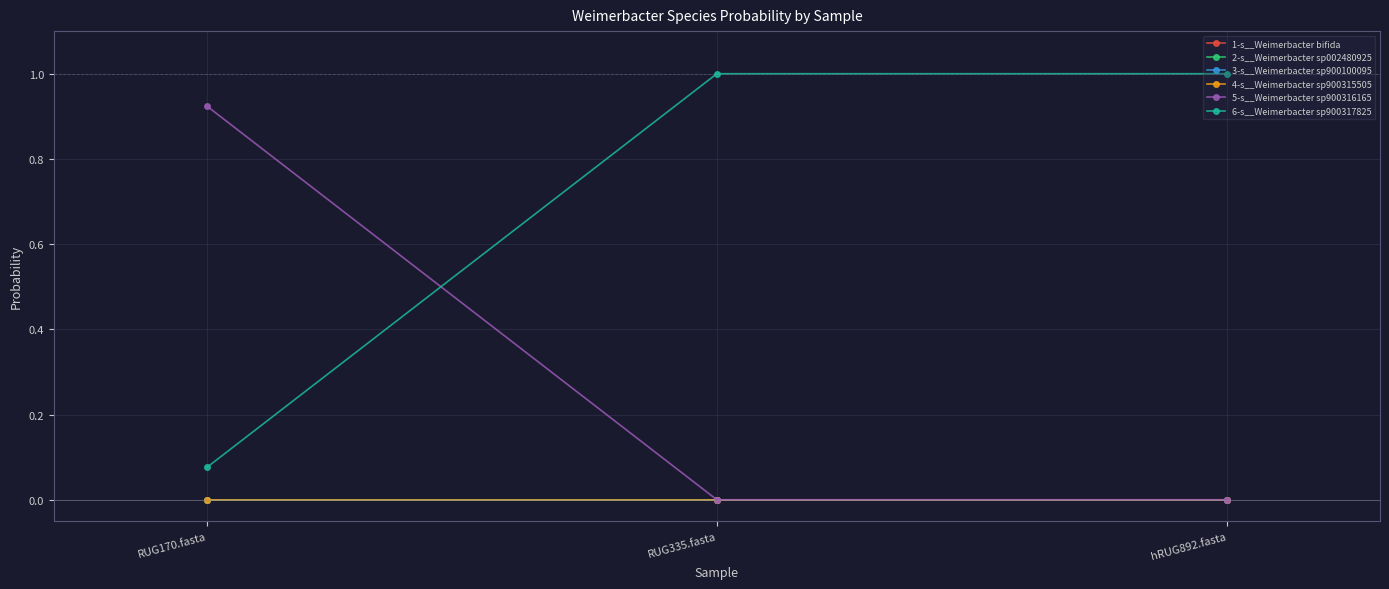

What position from the left is RUG170.fasta?

1